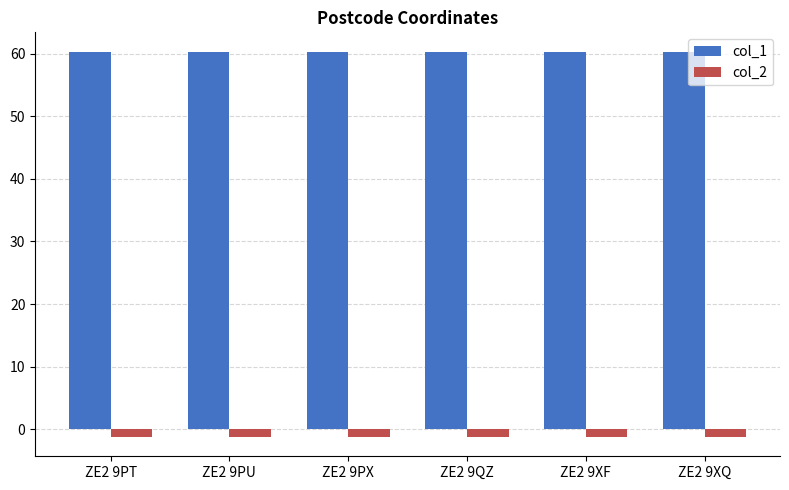

What is the value of the col_2 bar at the 5th from the left?

-1.3